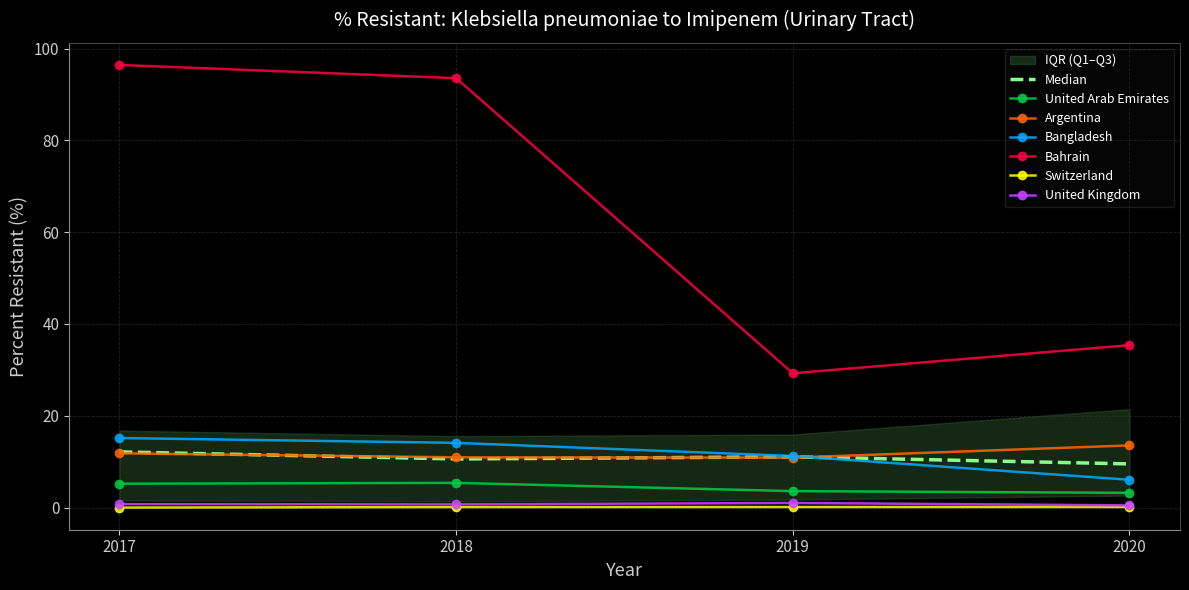

How many distinct data groups are displayed?

6